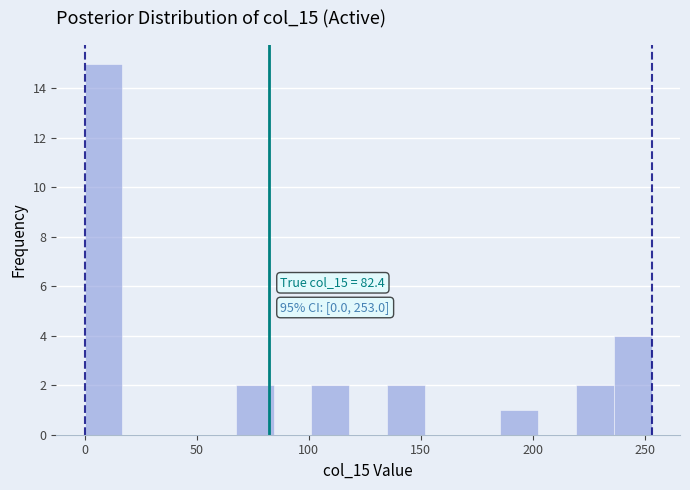

Around what value on the x-axis is the tallest bar? Give the approximate position of its centre, as read against the axis.

10